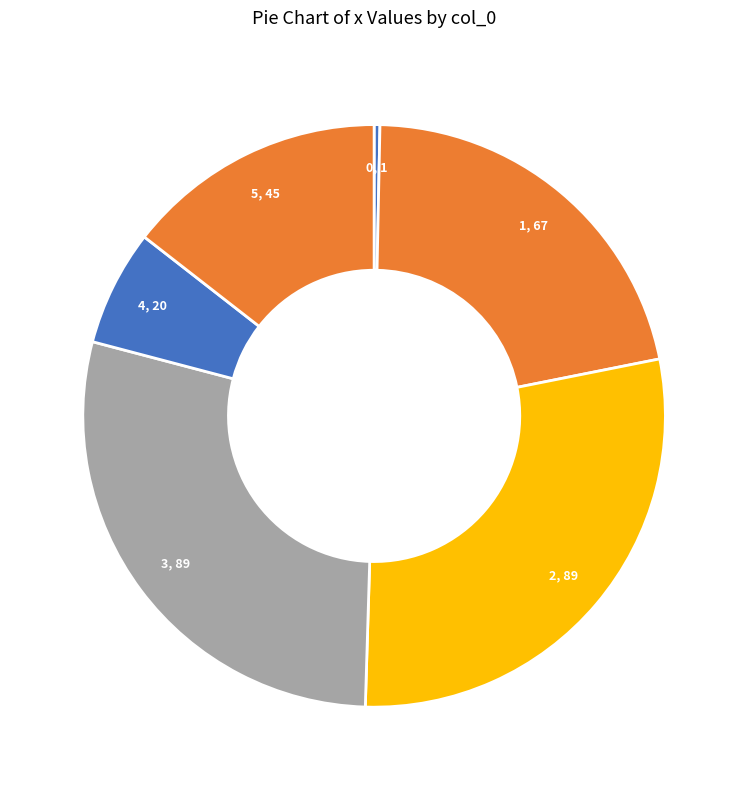

Combined, do 2 and 4 account for over 50%?

No